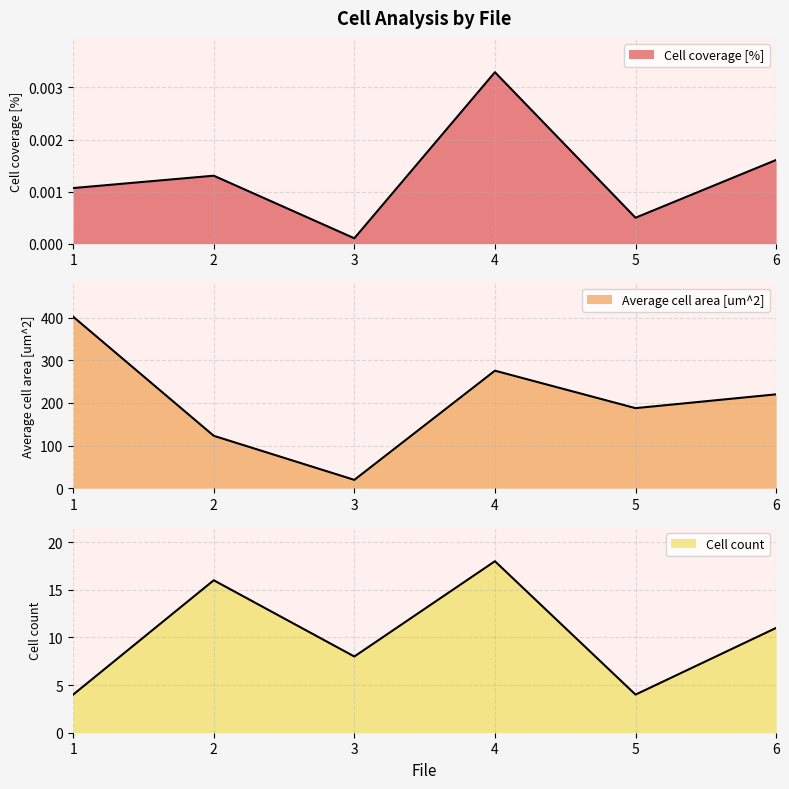

What is the value of the Cell count point at the 6th from the left?

11.0